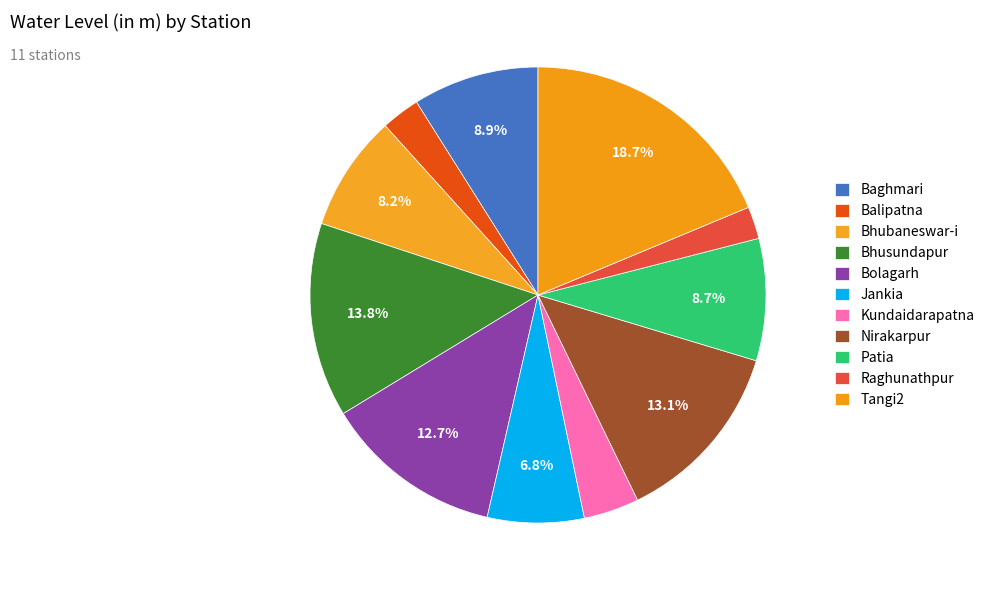

How many slices are in this pie chart?

11